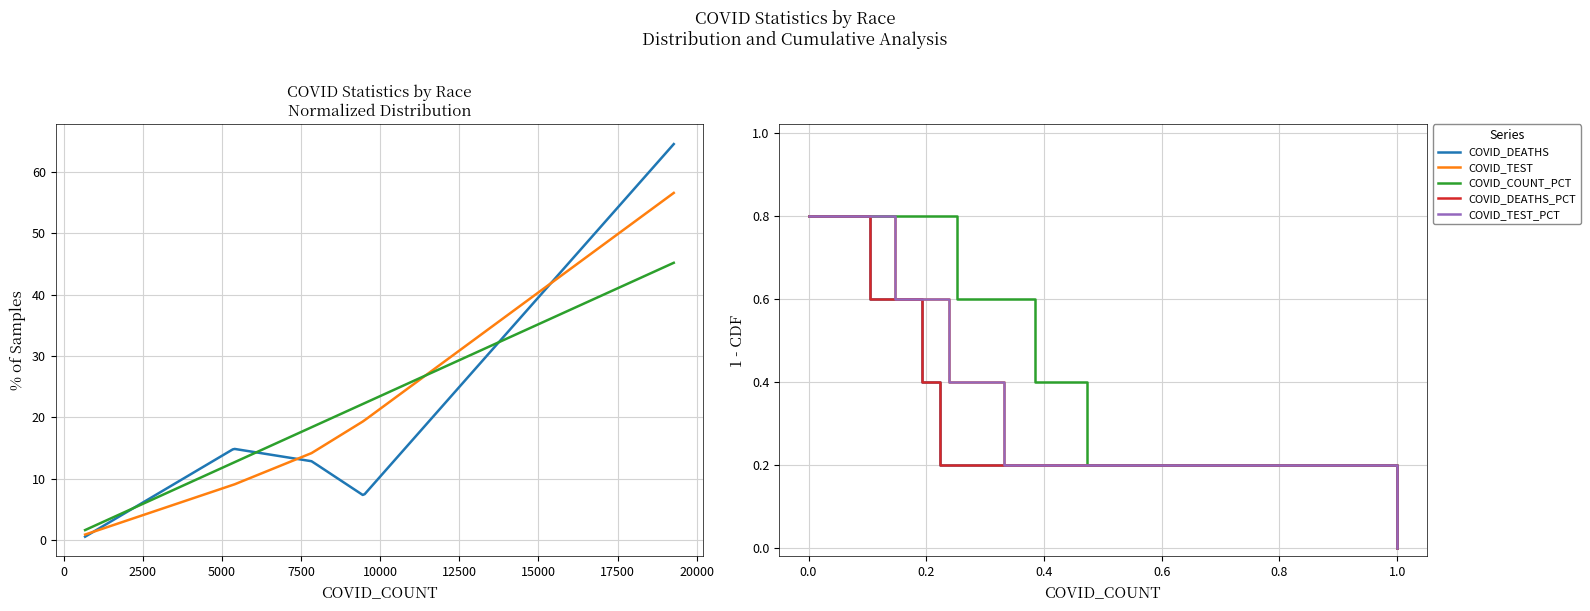

What is the difference between the maximum and second lowest values in the COVID_DEATHS series?

0.6